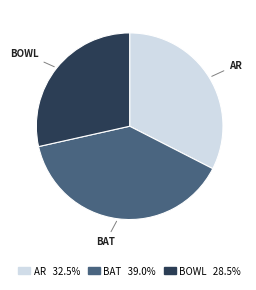

Approximately how many times larger is the value at BOWL 28.5% compared to AR 32.5%?

0.9